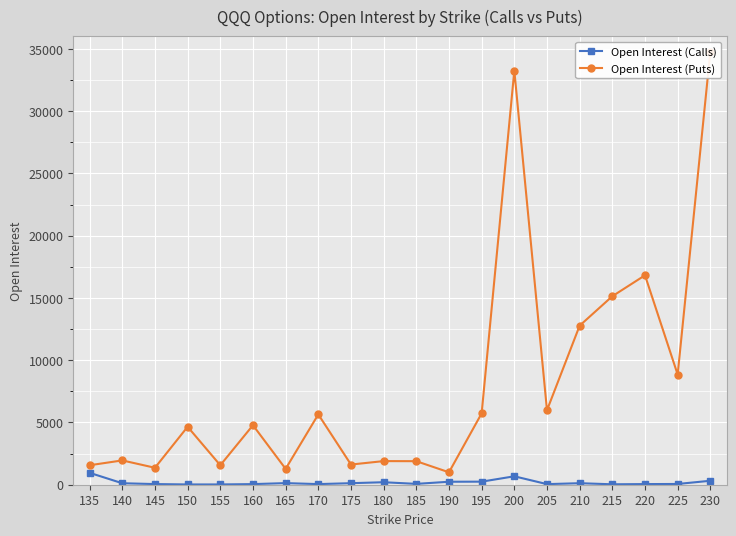

How many distinct data groups are displayed?

2